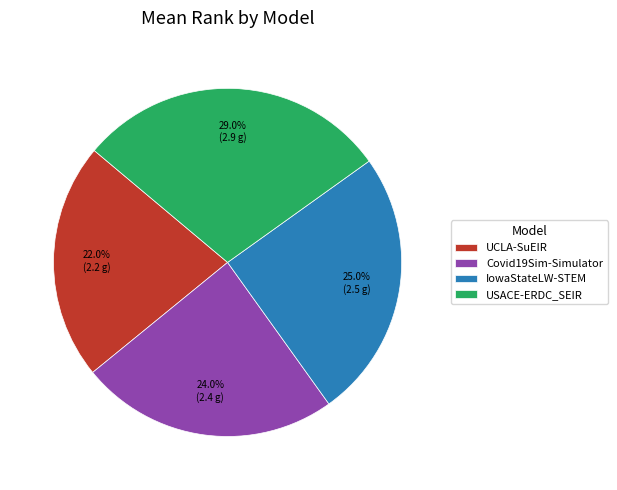

Rank the categories by value from highest to lowest.

USACE-ERDC_SEIR, IowaStateLW-STEM, Covid19Sim-Simulator, UCLA-SuEIR